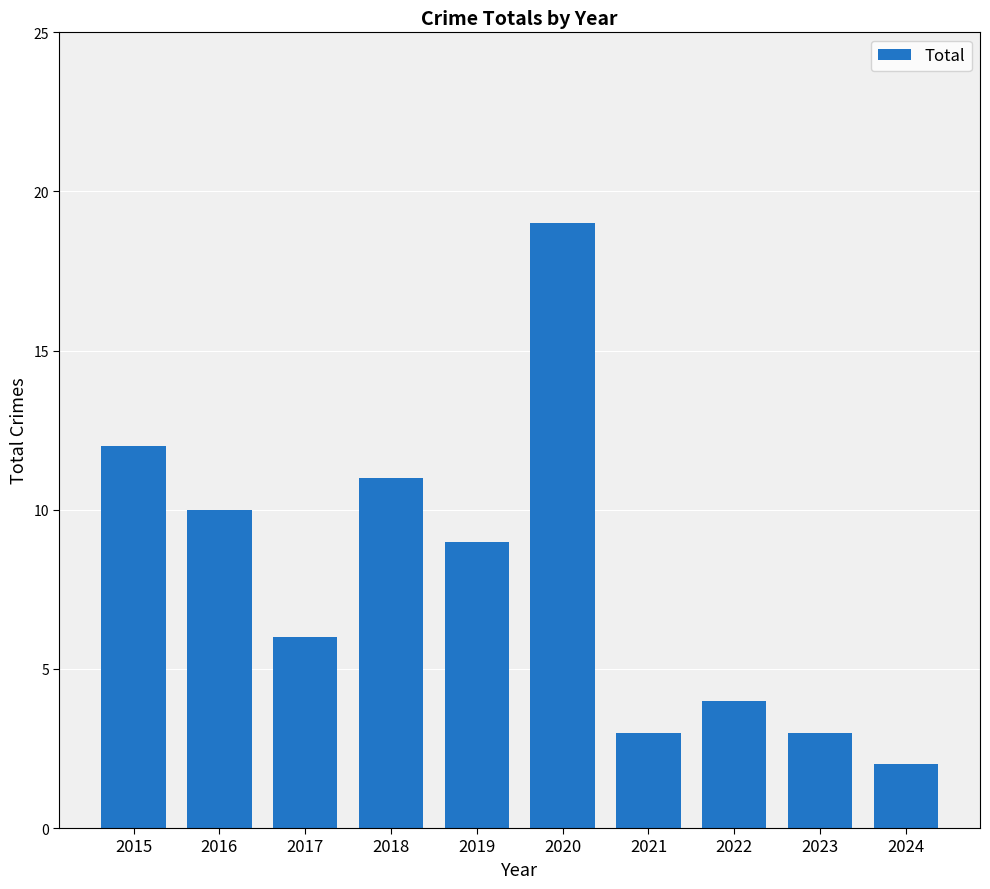

Which category has the lowest value across all series?

2024